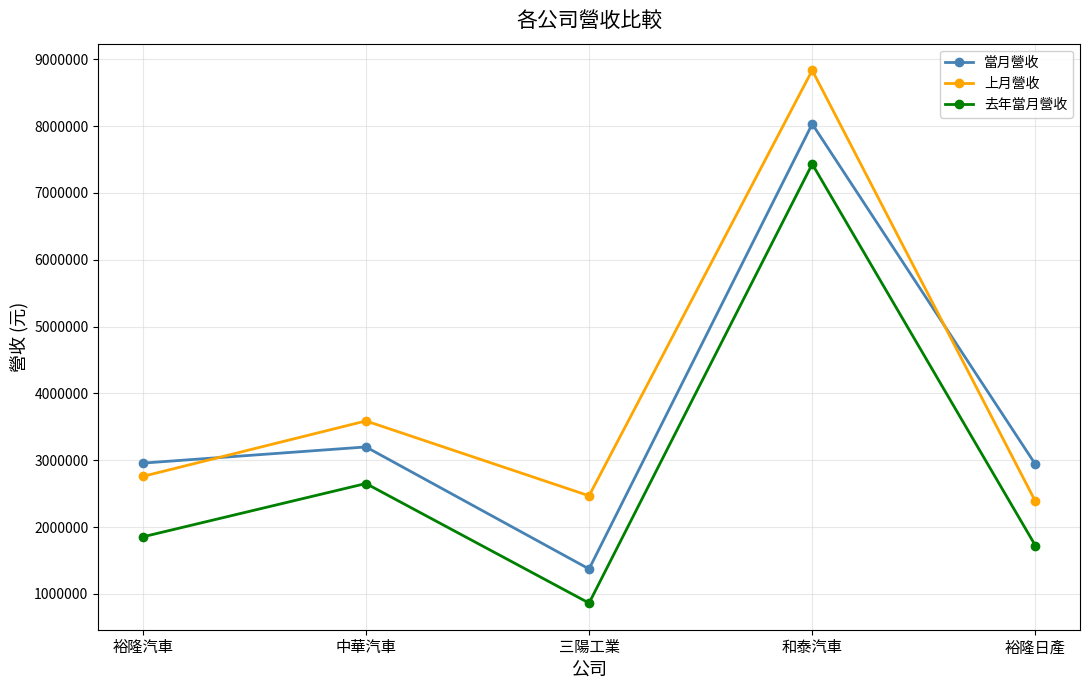

What is the spread (max minus min) of values at 三陽工業?

1605611